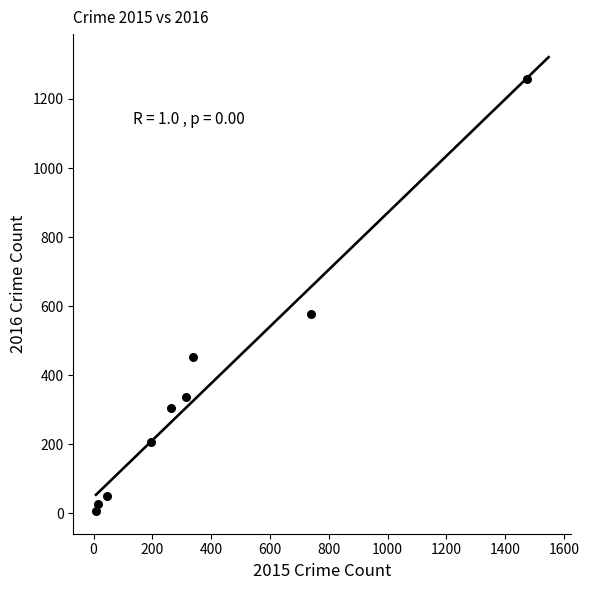

What Y value in the scatter plot is closest to 633?

576